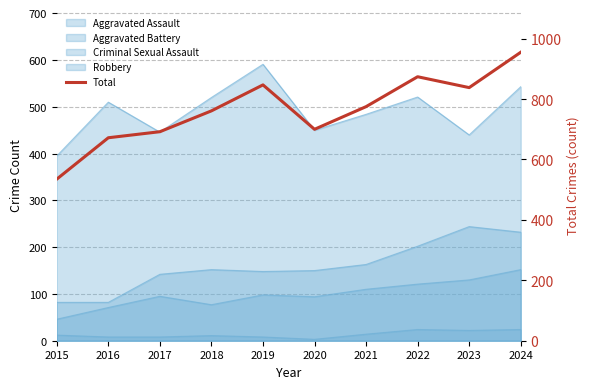

What is the sum of all values?

7649